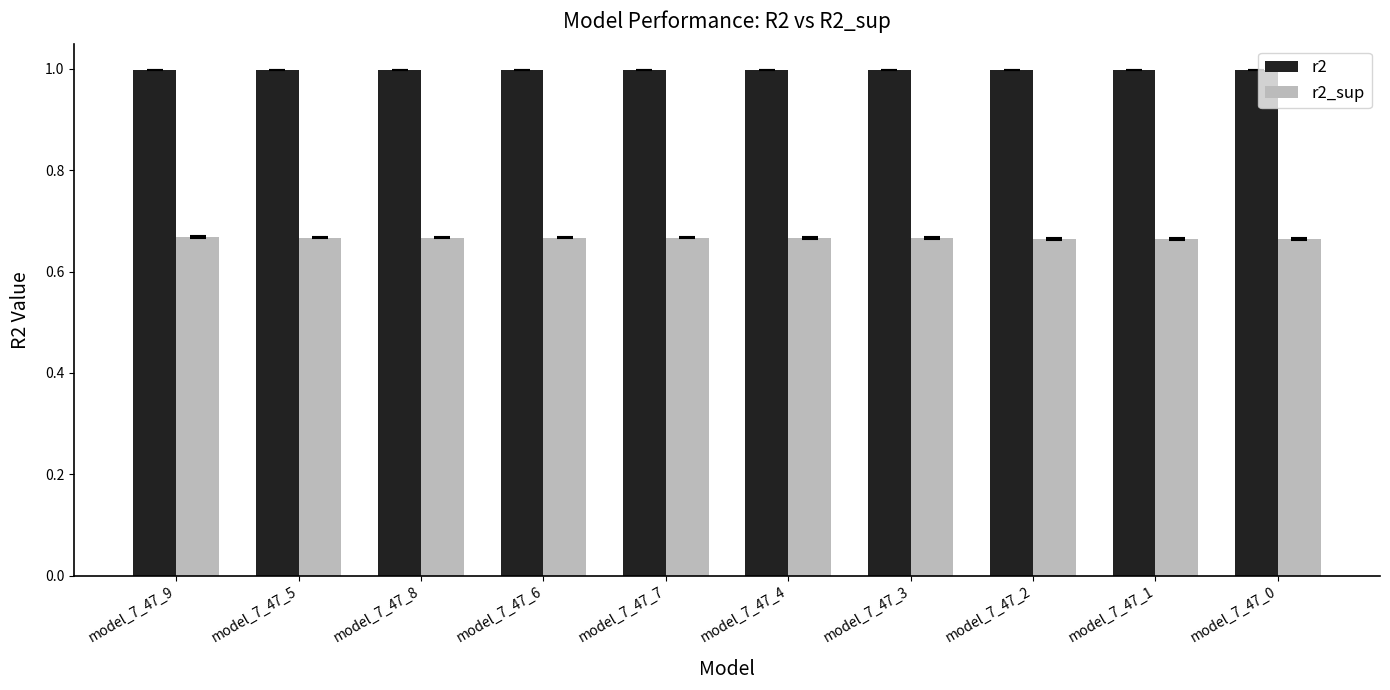

Rank the series at model_7_47_0 from highest to lowest value.

r2, r2_sup